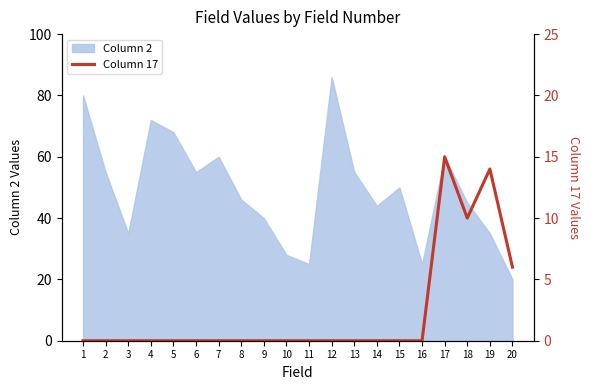

Does the chart display data point markers on the line(s)?

No